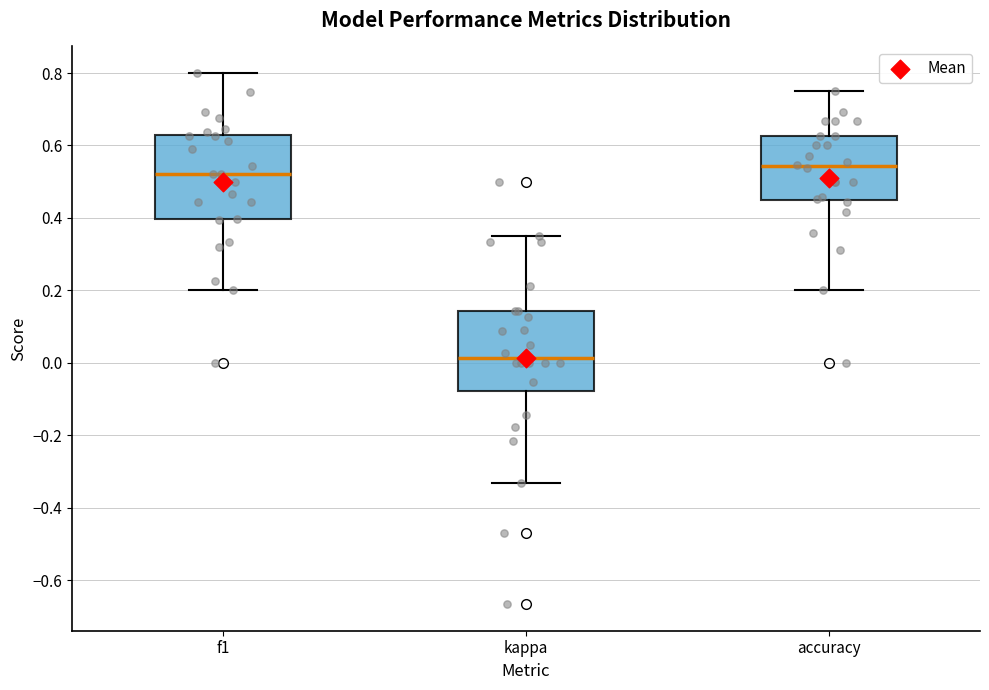

Which box has the highest median line?

accuracy